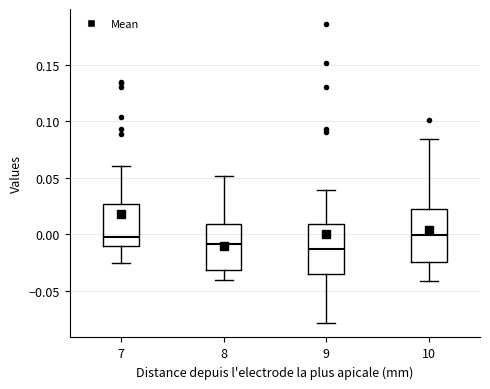

Reading left to right, read every box against the y-axis: the position of its median line, the range the box covers, and the ends of its whiskers. The values are not printed on the chart, so give them approximately, as read against the axis.

7: median 0.000, box -0.010 to 0.025, whiskers -0.025 to 0.060
8: median -0.010, box -0.030 to 0.010, whiskers -0.040 to 0.050
9: median -0.015, box -0.035 to 0.010, whiskers -0.080 to 0.040
10: median 0.000, box -0.025 to 0.025, whiskers -0.040 to 0.085